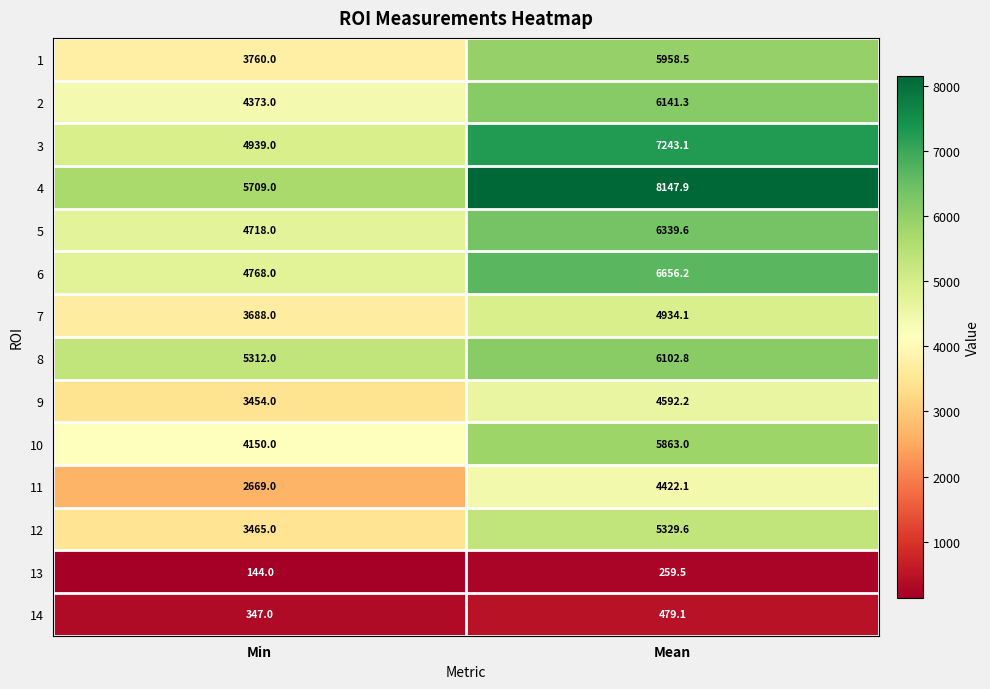

At Min, list the series in order from smallest to largest.

13, 14, 11, 9, 12, 7, 1, 10, 2, 5, 6, 3, 8, 4